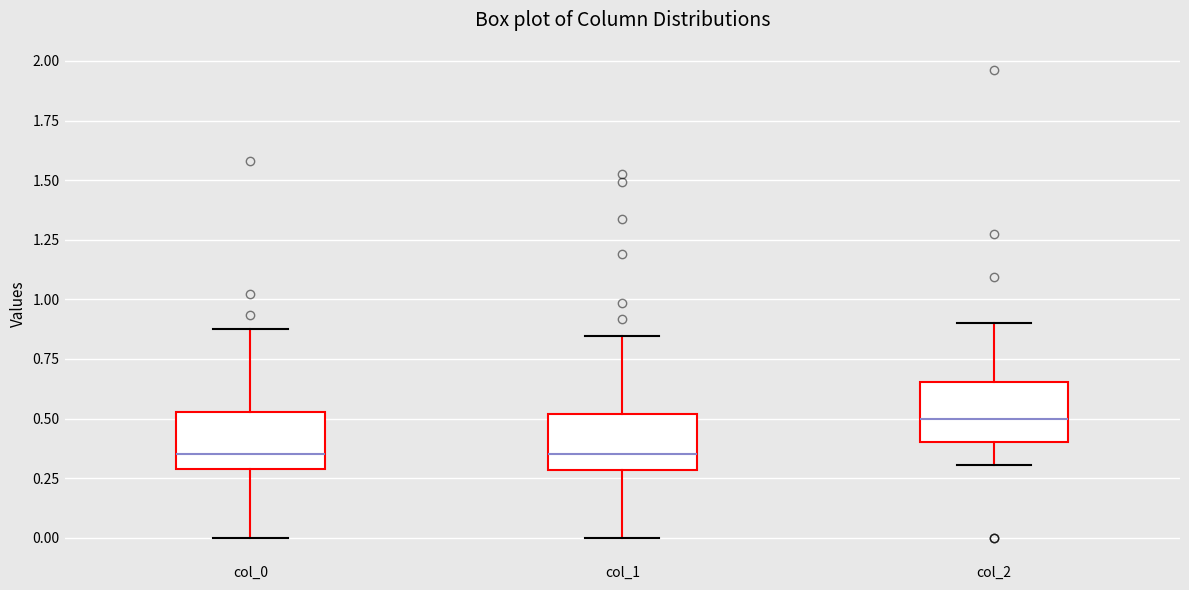

Where does the lower whisker of the box for col_0 end on the y-axis? The values are not printed on the chart, so give them approximately, as read against the axis.

0.00